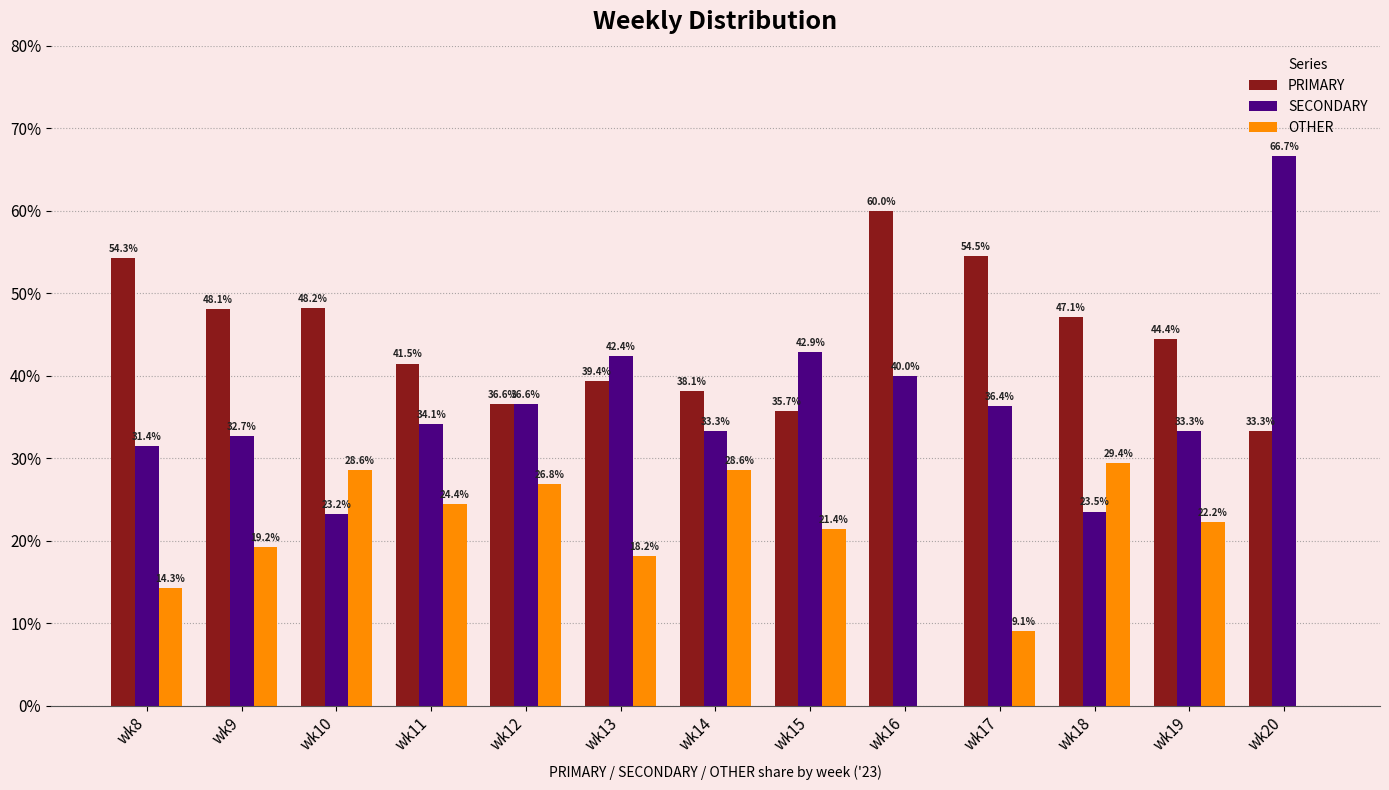

What is the total value across all series at wk9?

100.0